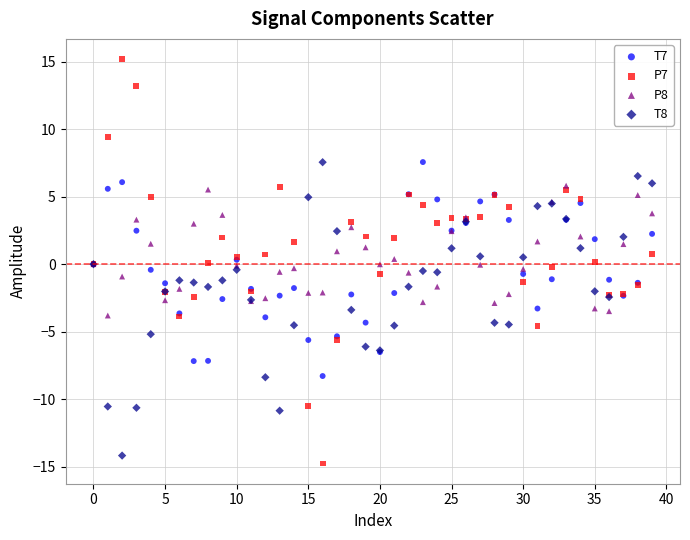

Which series contains the highest Y value?

P7